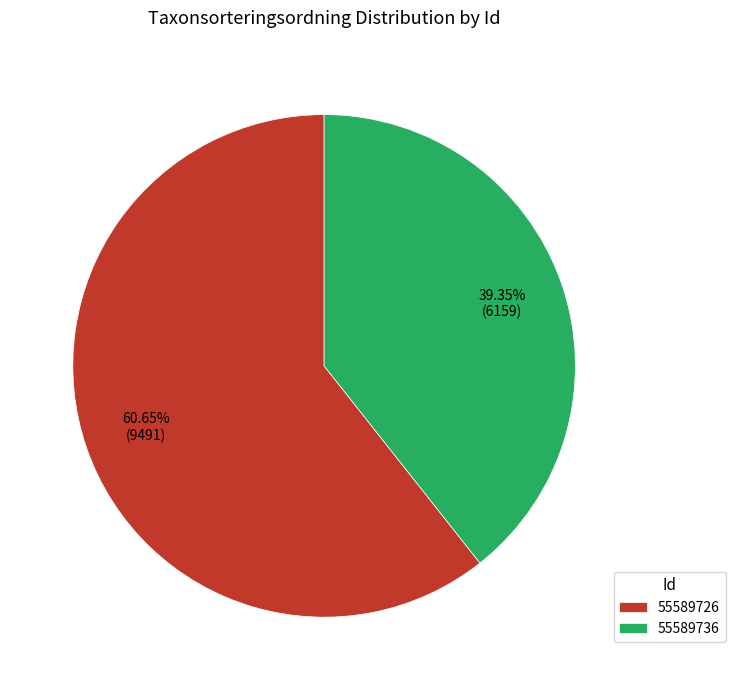

To the nearest percent, what is the difference between the 55589726 and 55589736 slice percentages?

21%